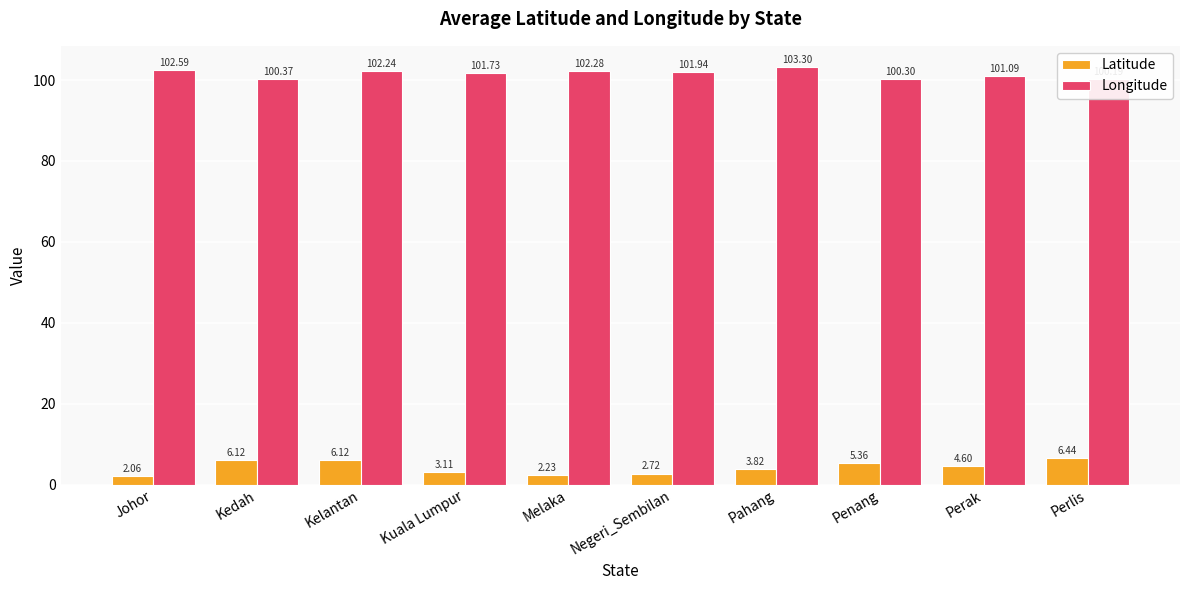

What is the average value of the Longitude series?

101.6